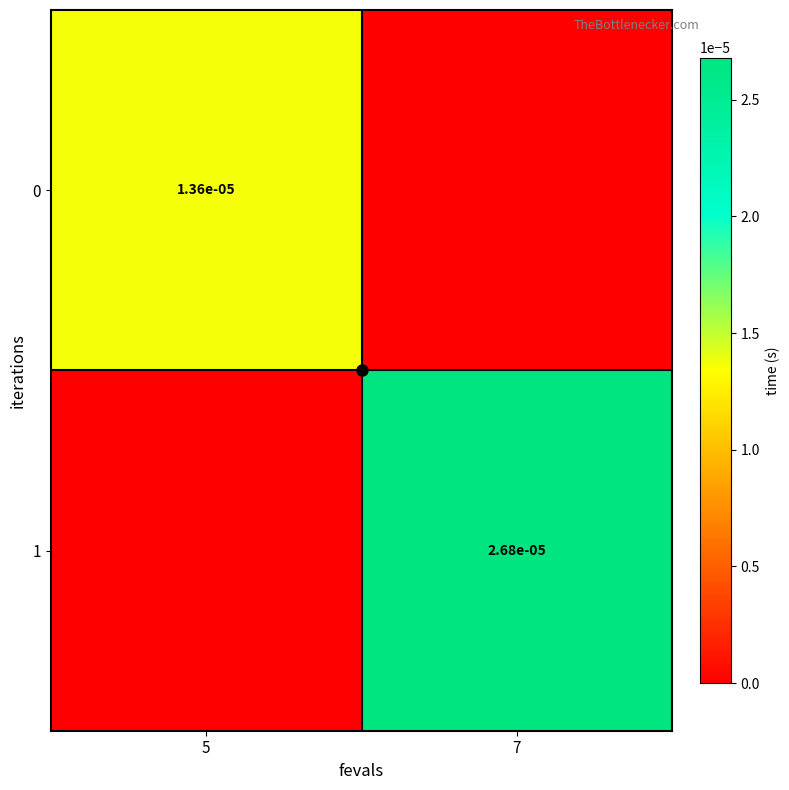

How many values in 0 are above zero?

1